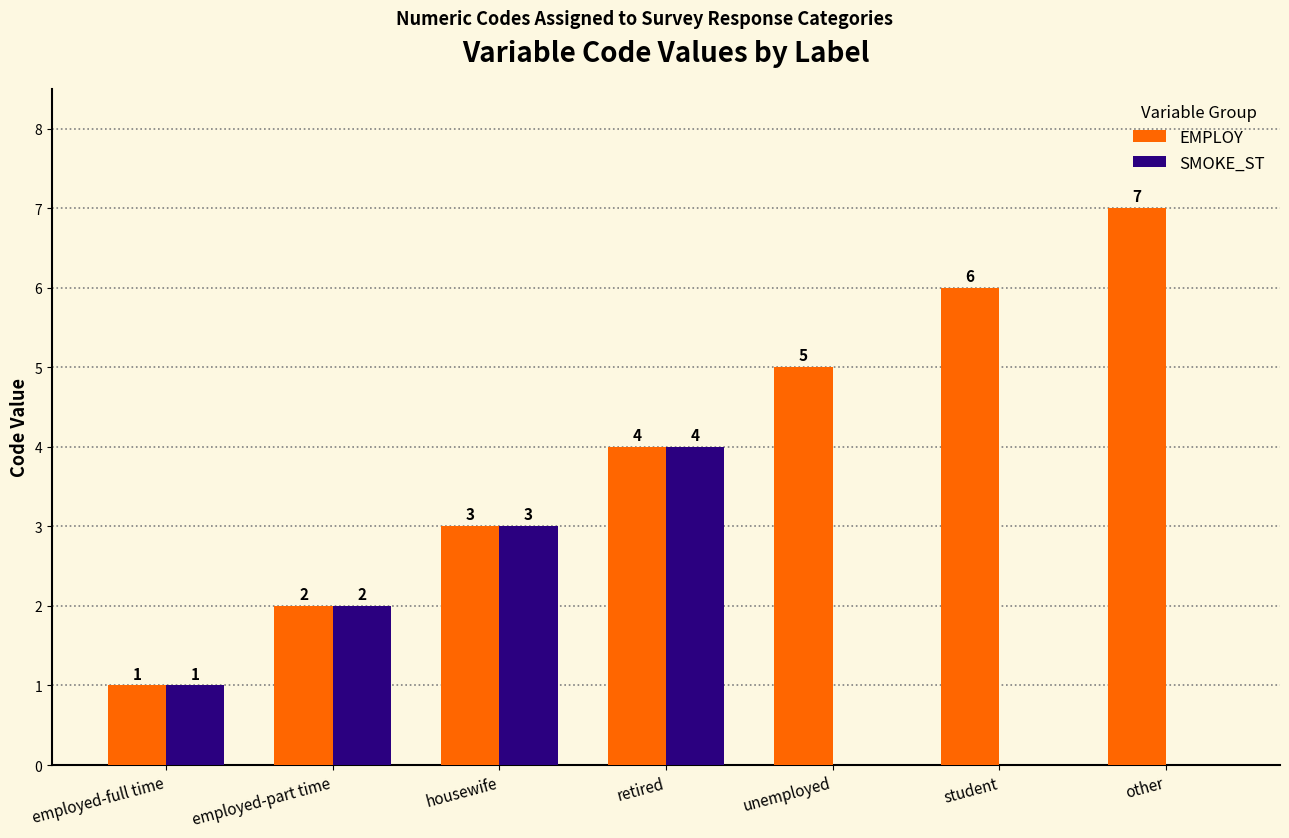

Is it true that EMPLOY equals 6 at student?

True